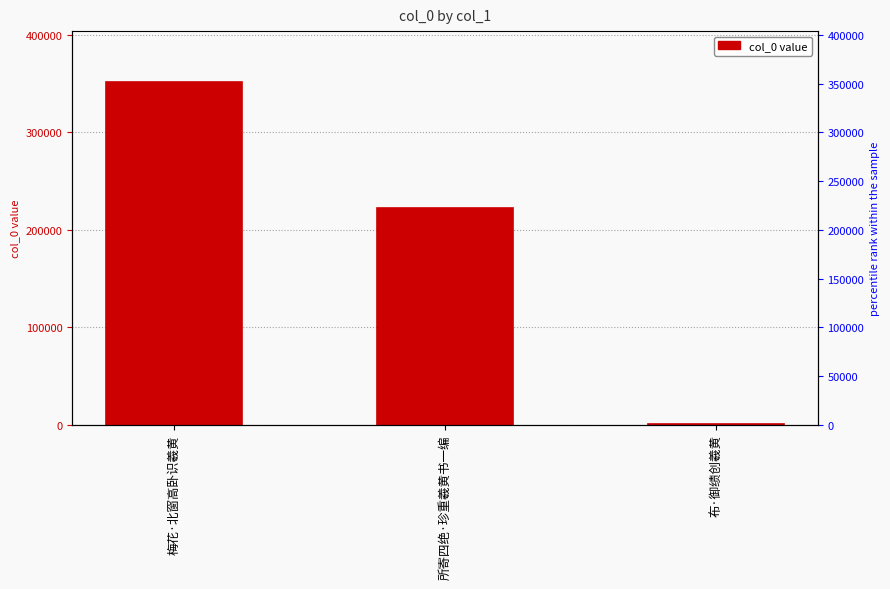

How many categories are shown in the chart?

3